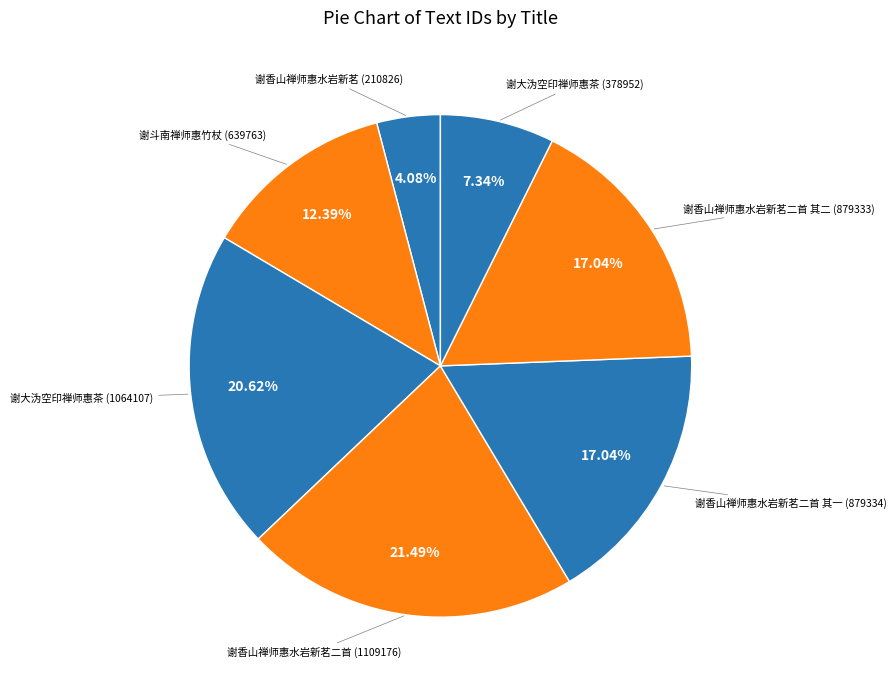

Which slice is the largest?

谢香山禅师惠水岩新茗二首